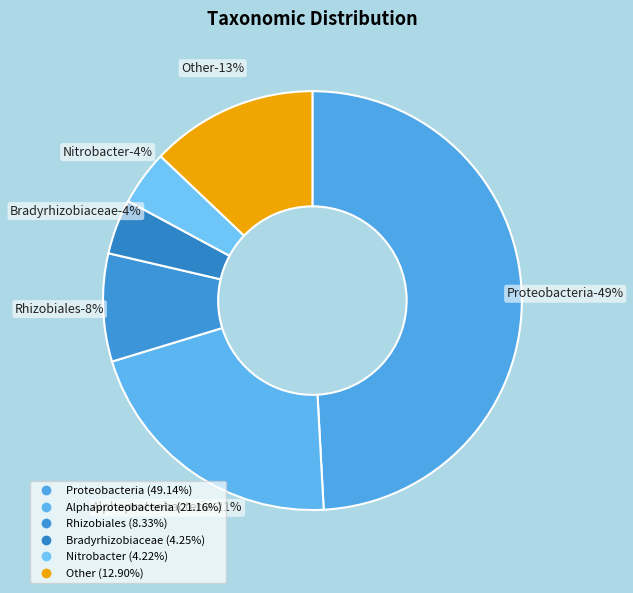

Approximately how many times larger is the value at Rhizobiales compared to Alphaproteobacteria?

0.4